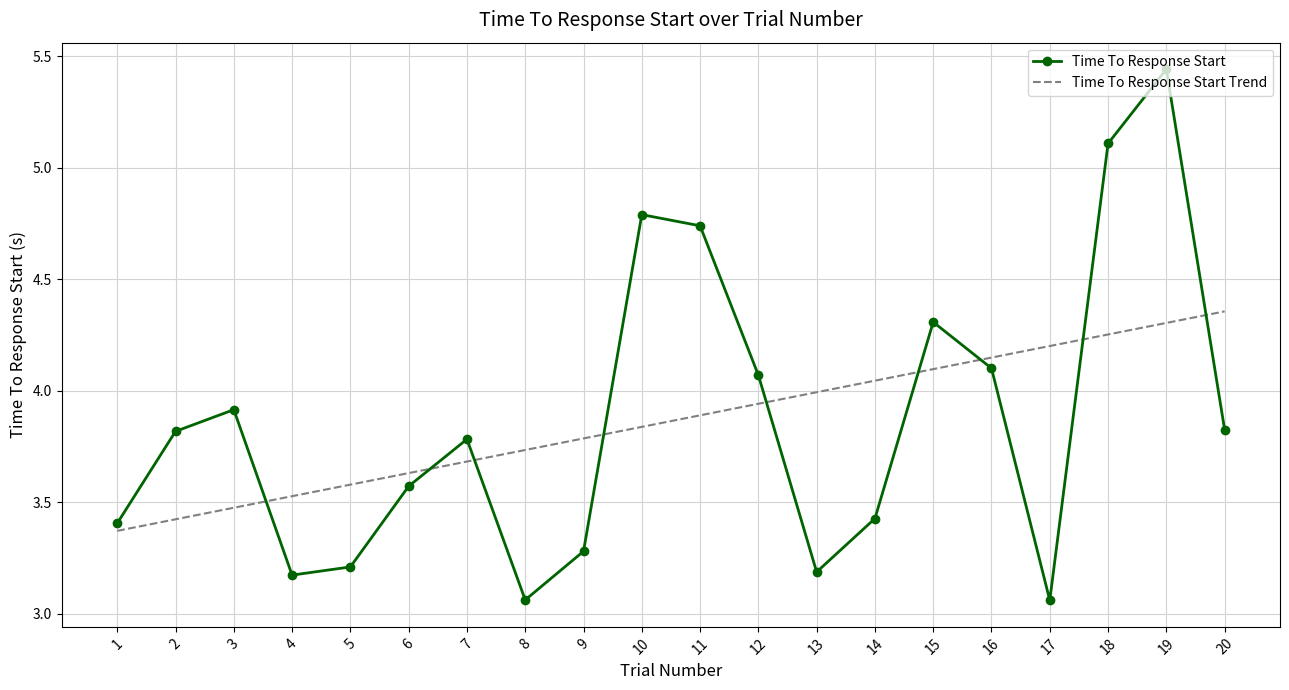

At which category is the sum across all series the highest?

19